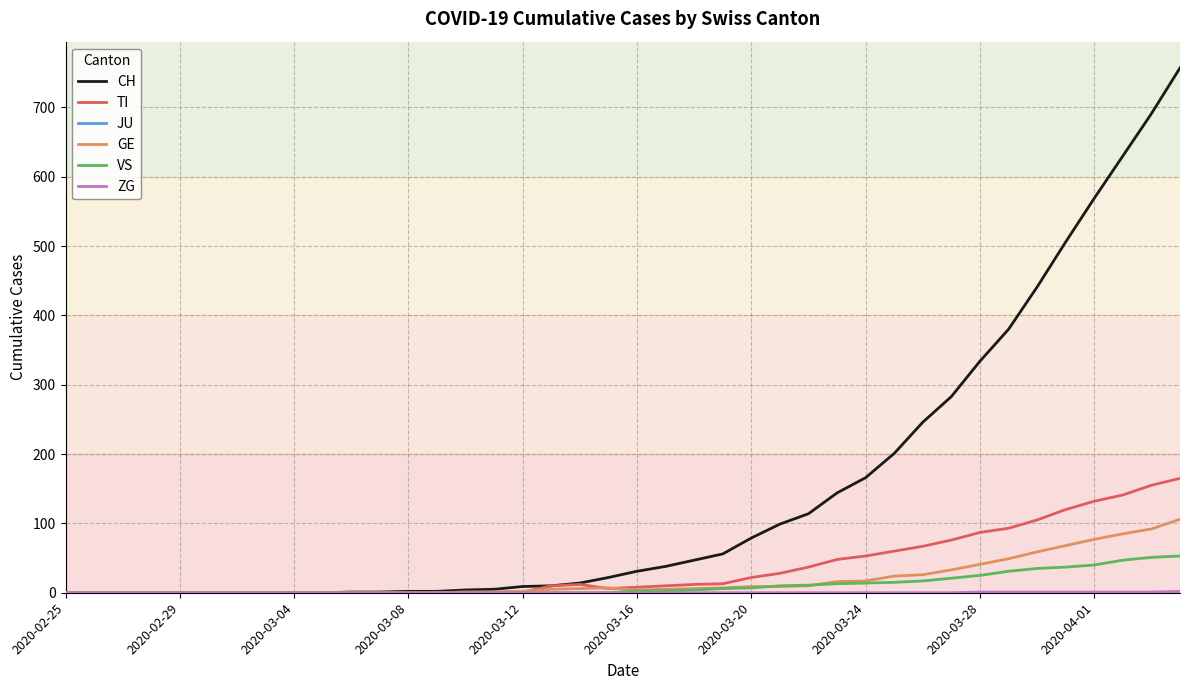

Which series has the largest total across all categories?

CH